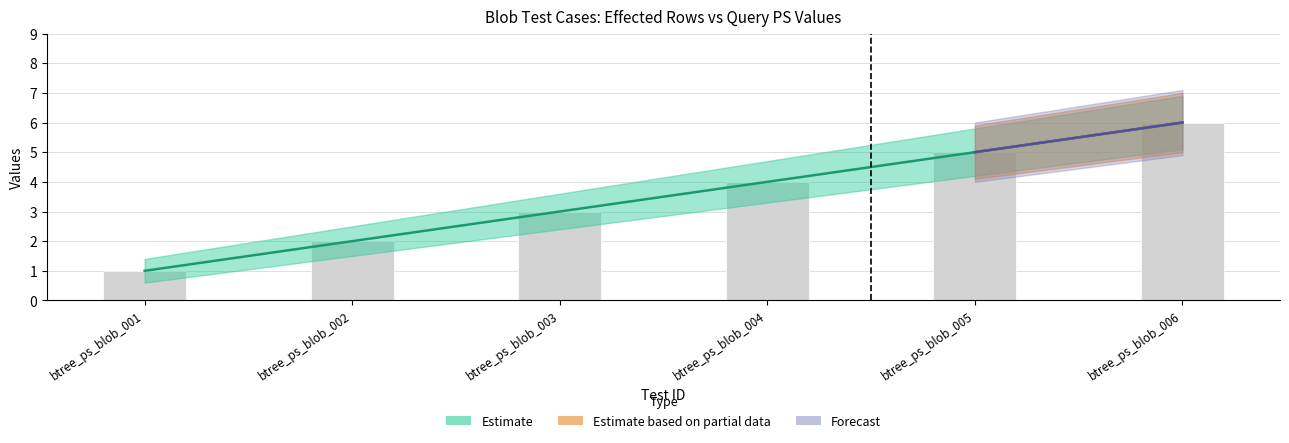

What is the maximum value for Query_ps_values?

6